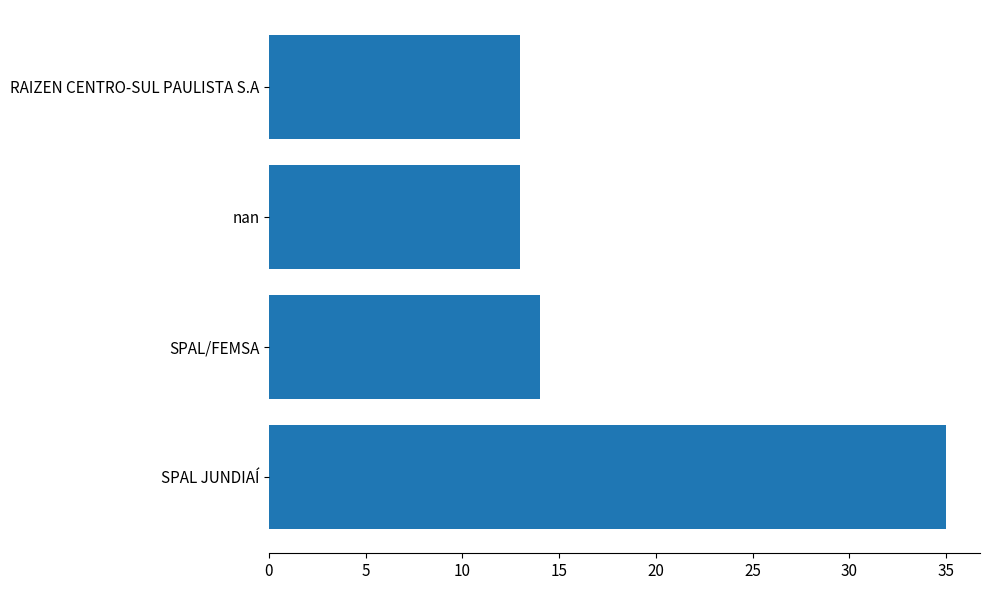

True or false: the data shows 21 at SPAL/FEMSA.

False